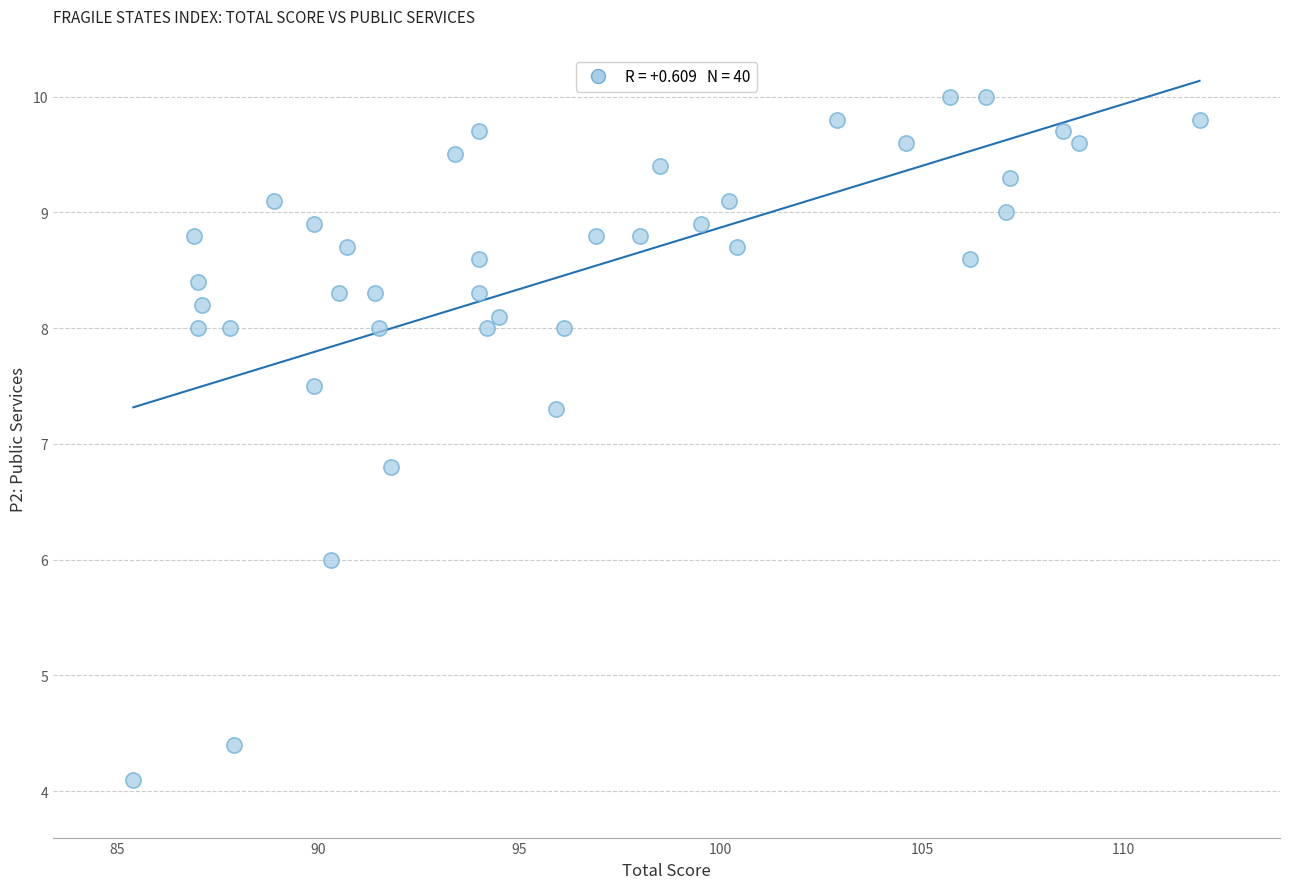

What is the range of Y values (max minus min)?

5.9